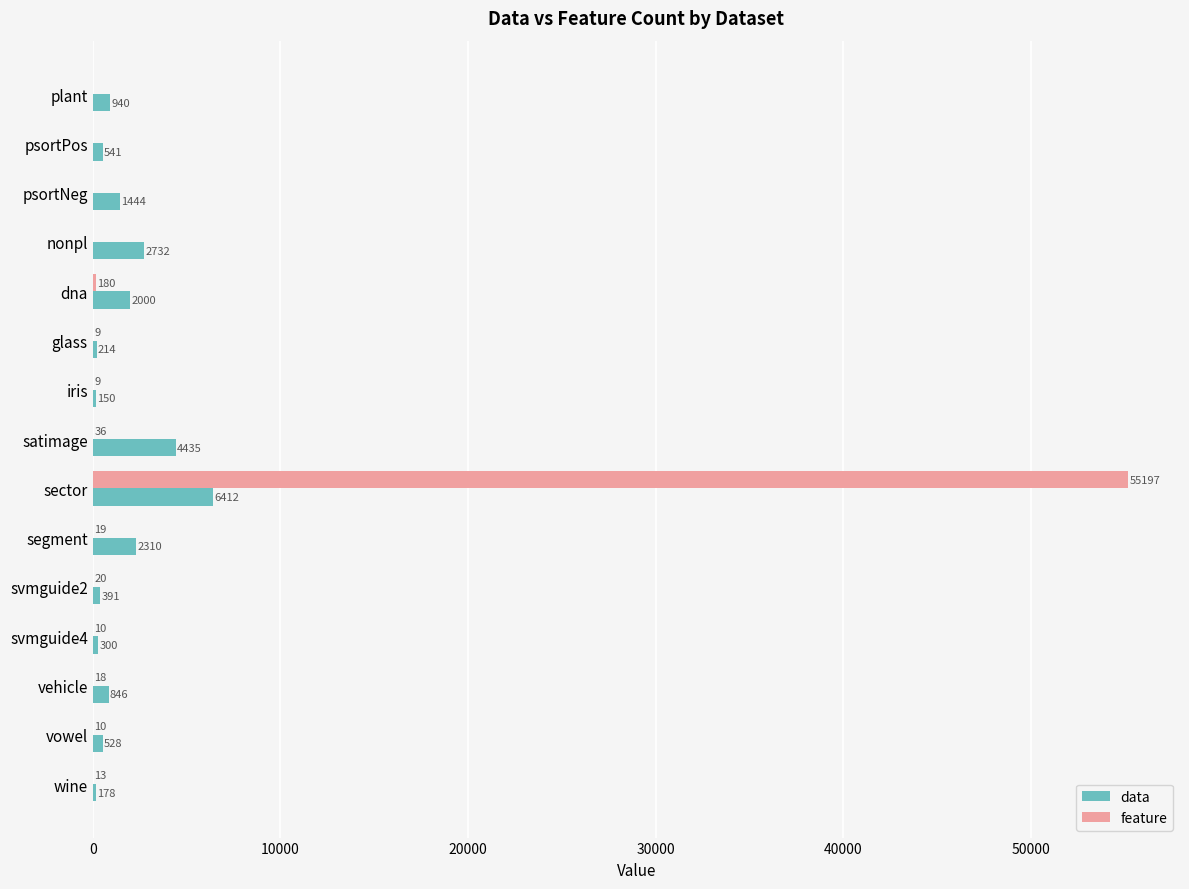

Which series has the widest spread of values?

feature